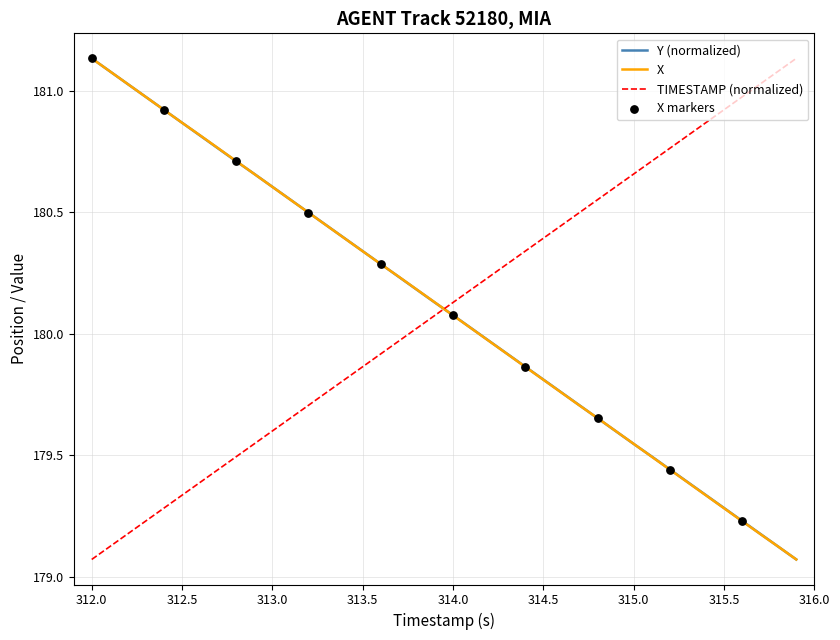

How many times do Y (normalized) and TIMESTAMP (normalized) cross each other?

1